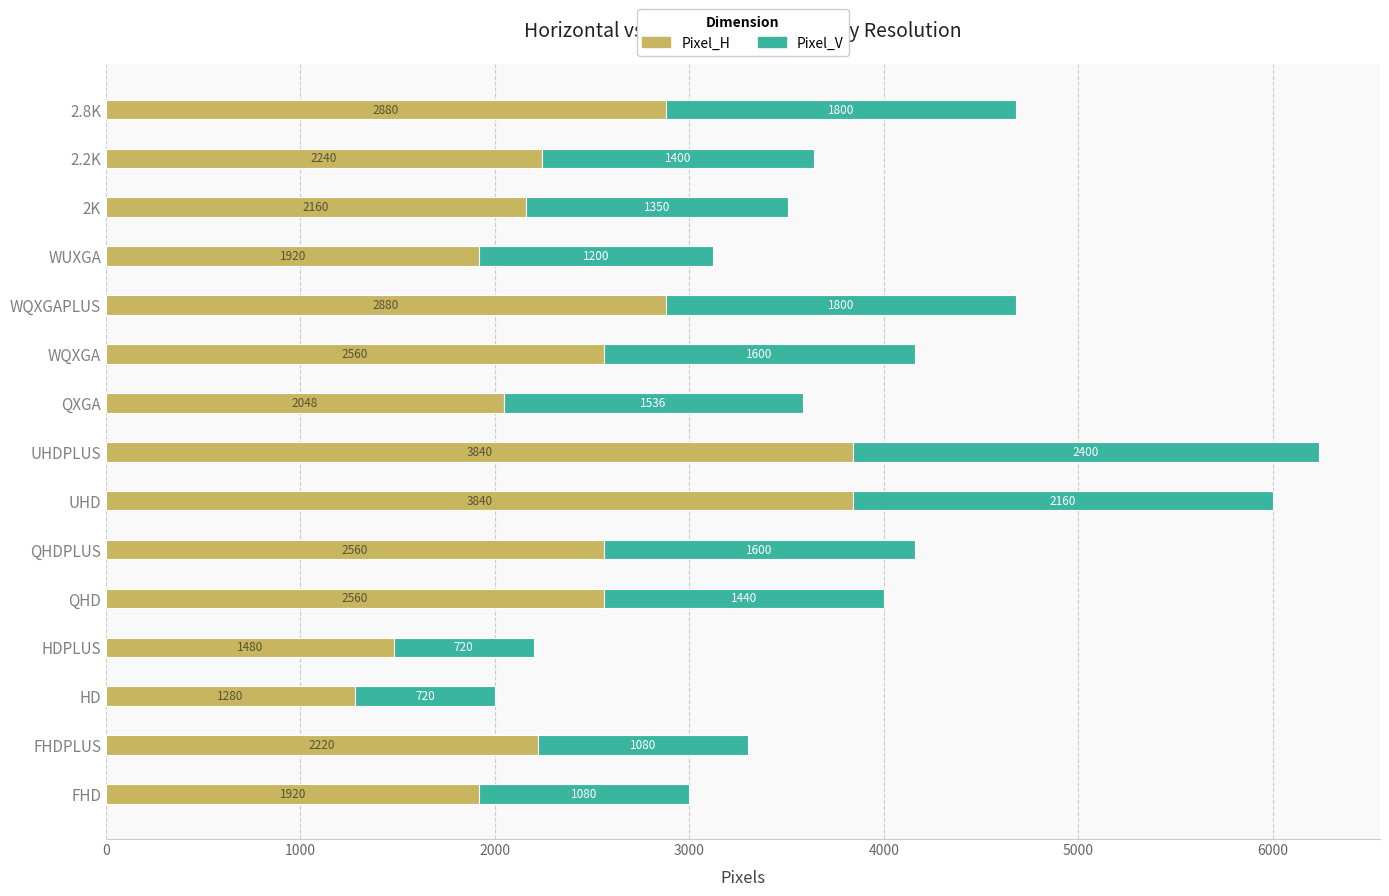

At which category is the sum across all series the highest?

UHDPLUS